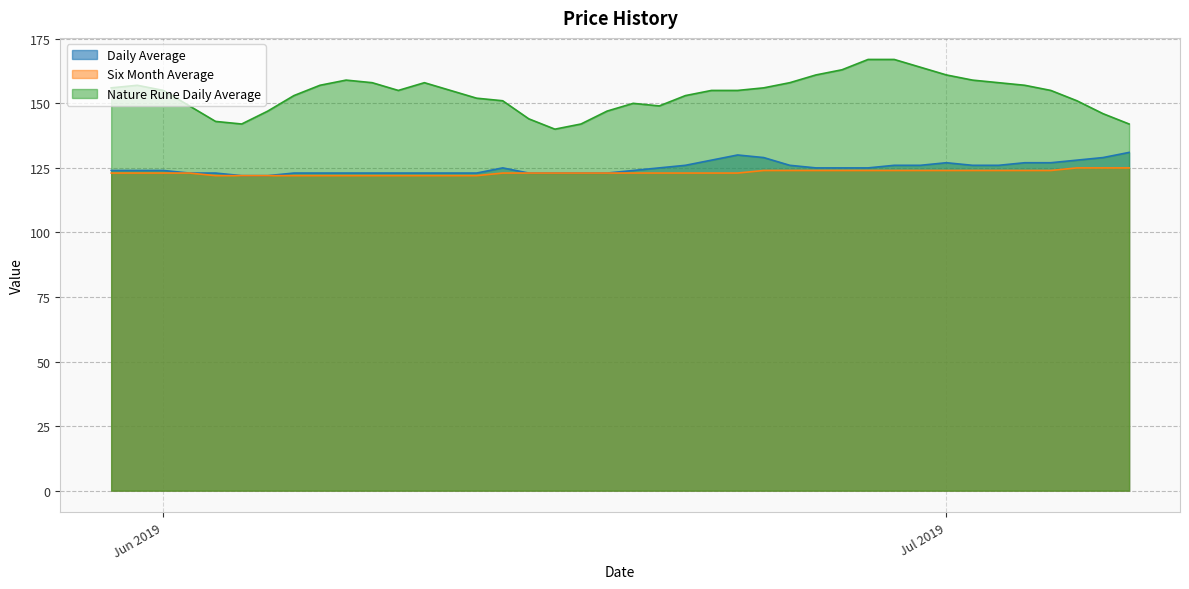

Which series has the largest range (max minus min)?

Nature Rune Daily Average